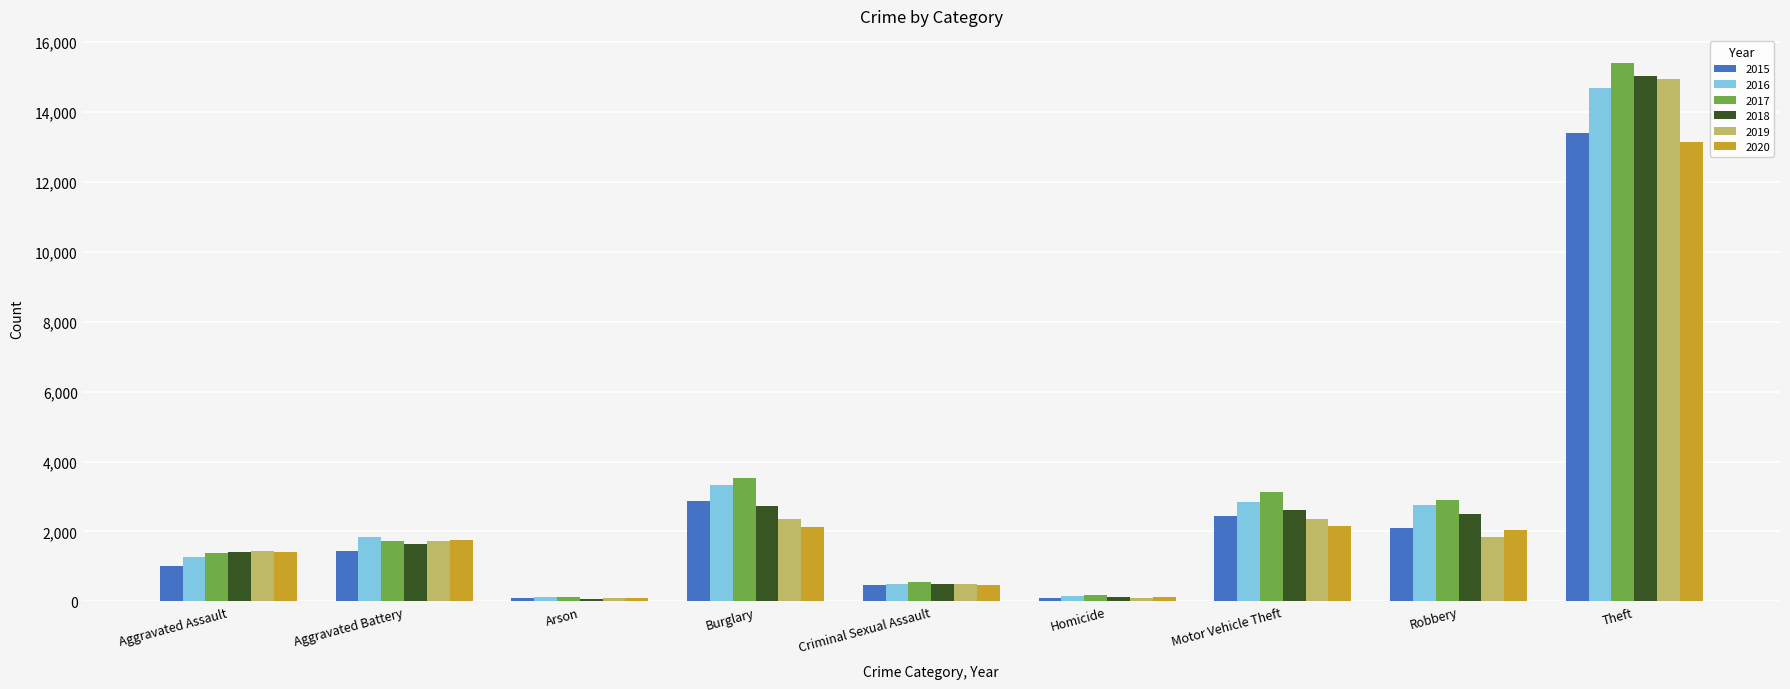

What is the greatest value displayed?

15412